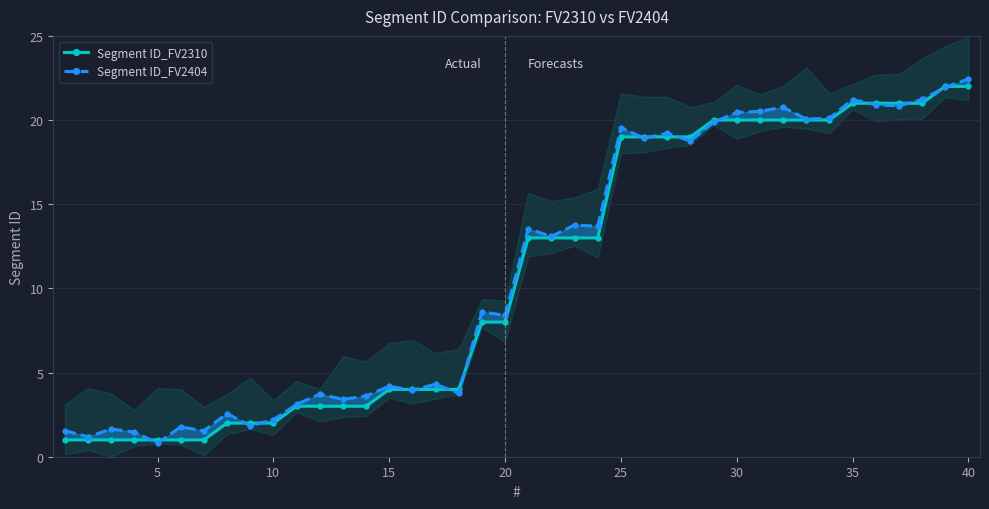

The Segment ID_FV2310 series shows 5.6 at 25. True or false?

False